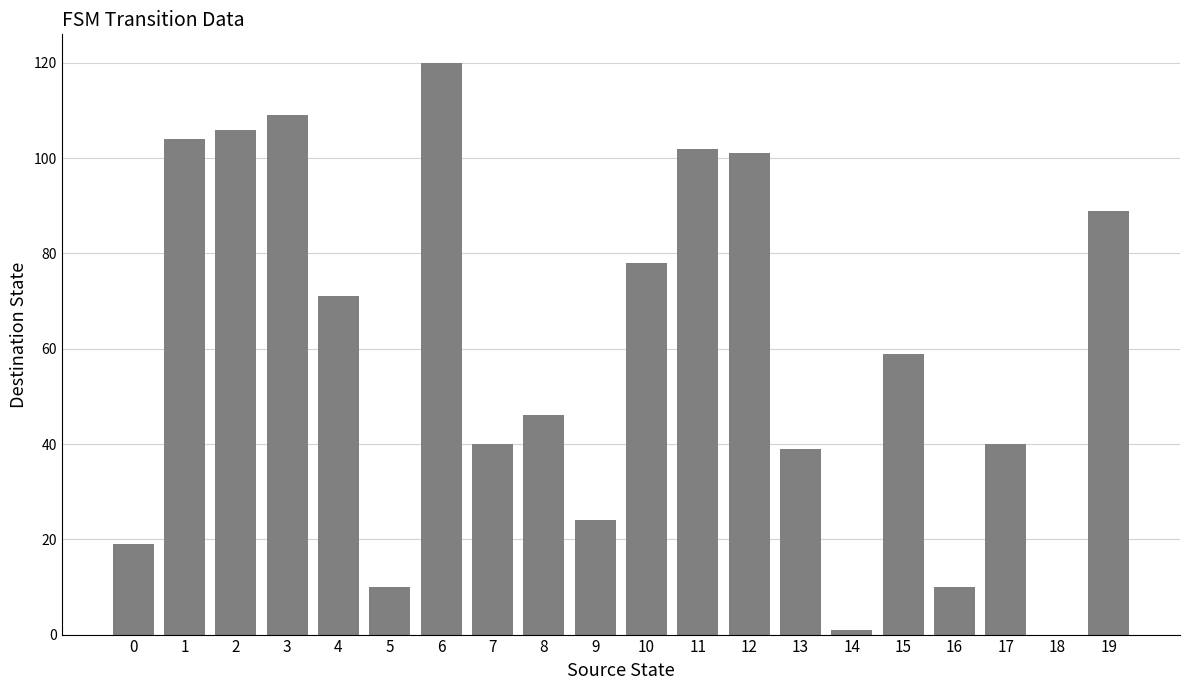

Is it true that the value at 8 is 25?

False